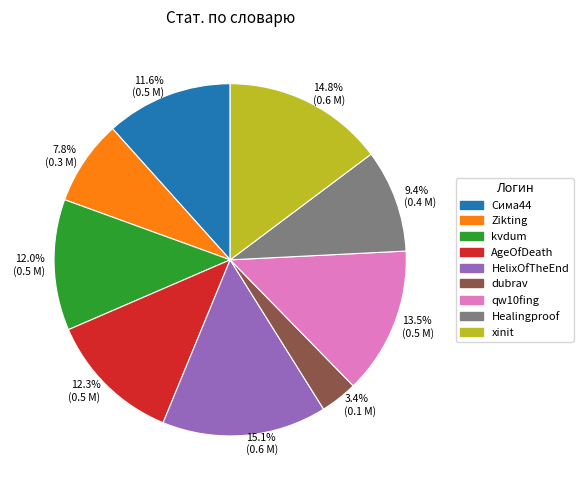

What percentage is the Zikting slice, to the nearest percent?

8%